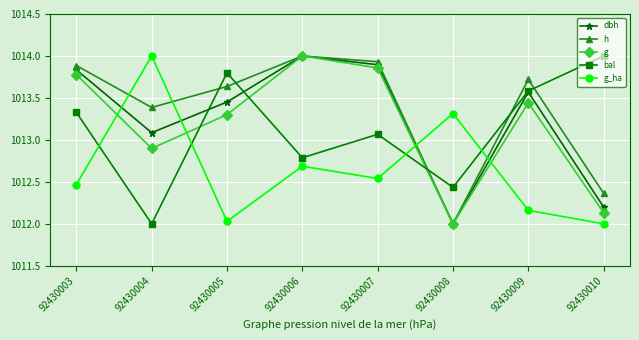

True or false: g_ha has a value of 1012.0 at 92430005.

True